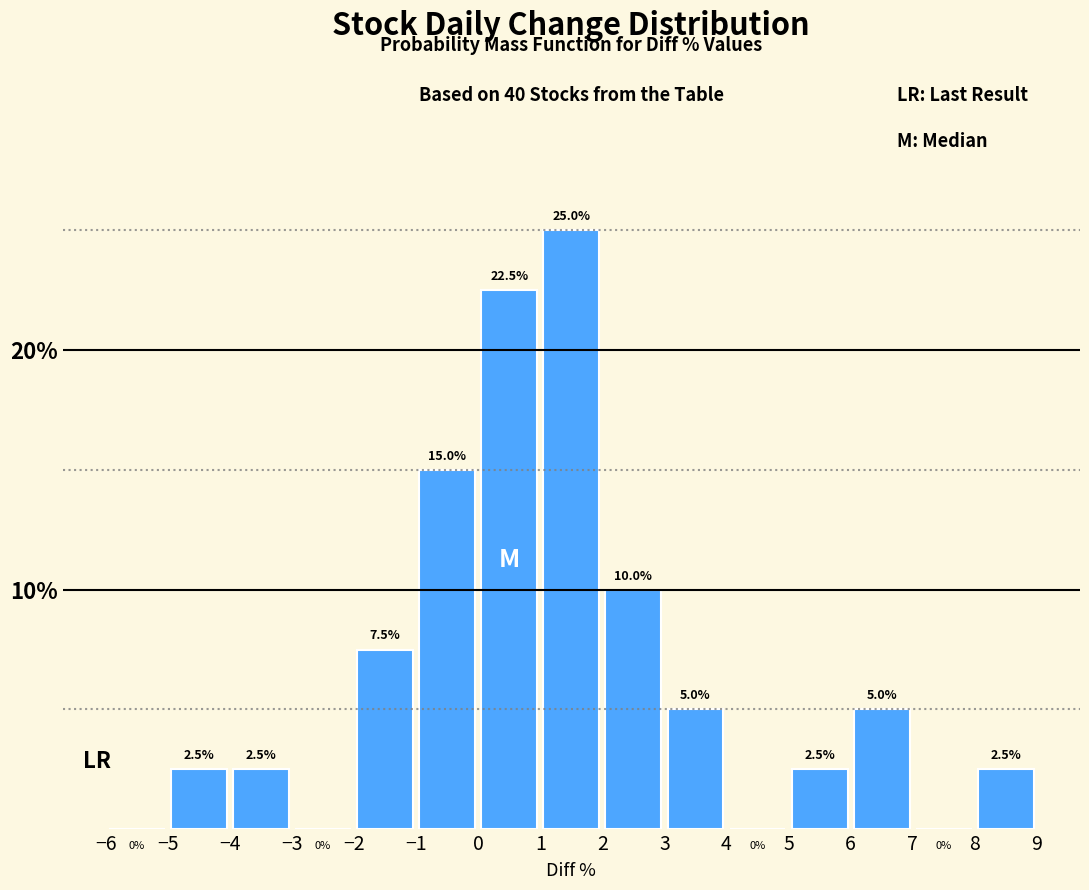

Which range on the x-axis has the tallest bar?

1 to 2